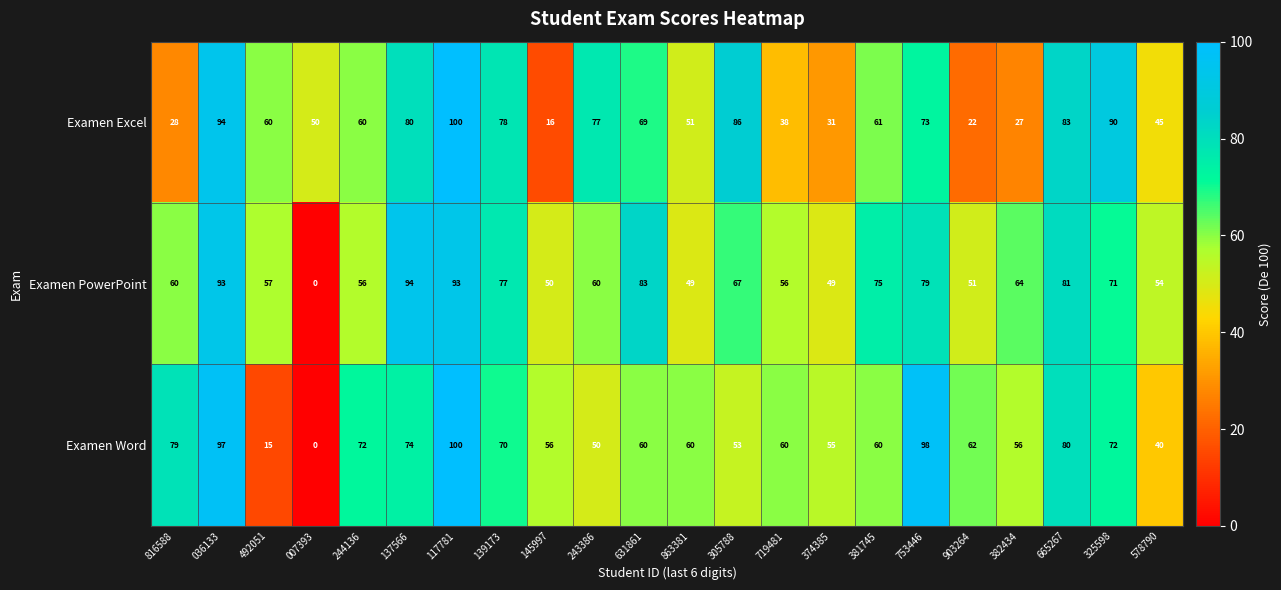

What is the difference between the highest and lowest values at 381745?

15